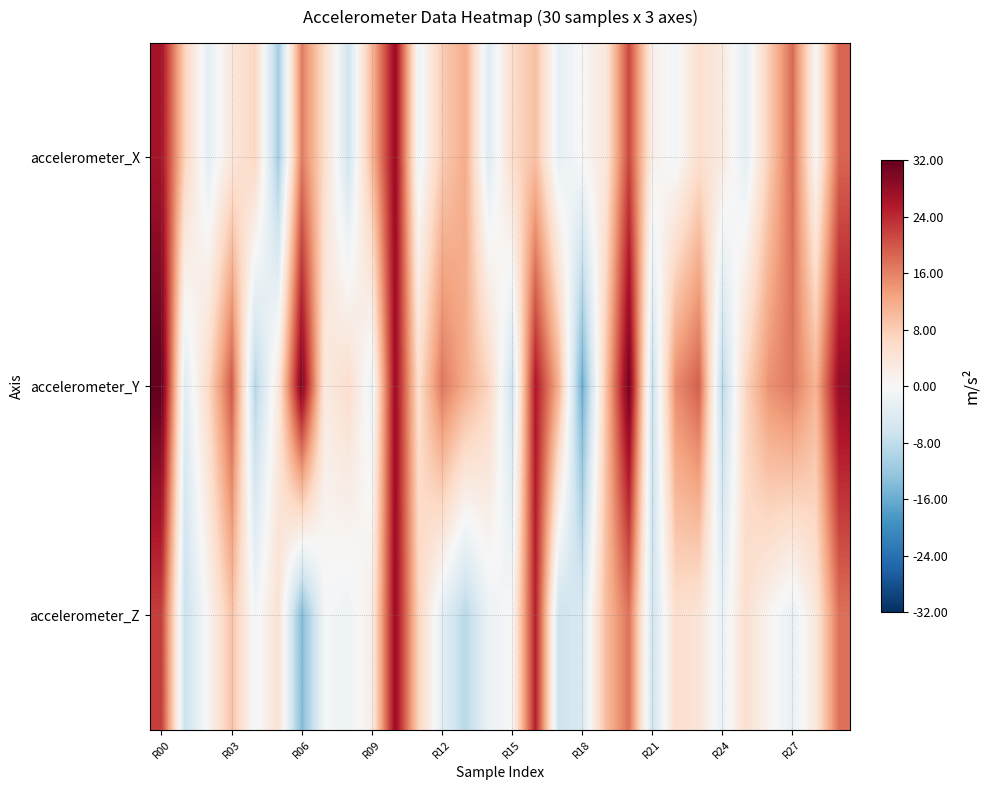

Rank the series by their maximum value, from highest to lowest.

accelerometer_Y, accelerometer_X, accelerometer_Z